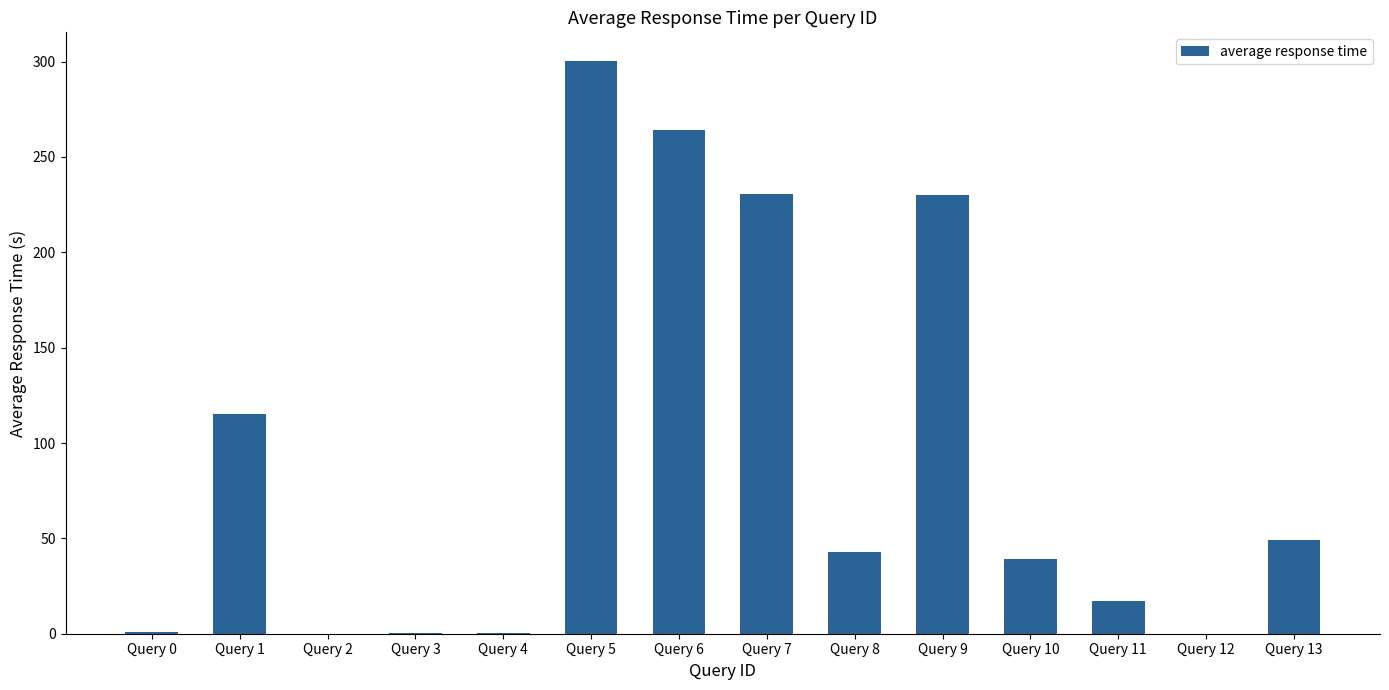

Which has a higher value, Query 5 or Query 11?

Query 5